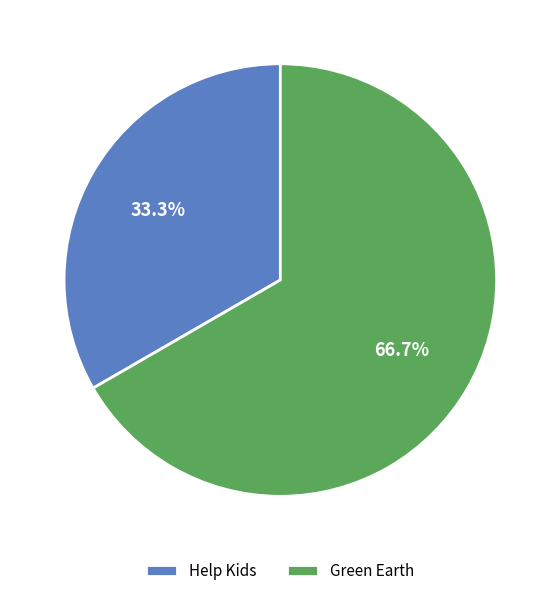

Which slice represents more than half of the pie?

Green Earth